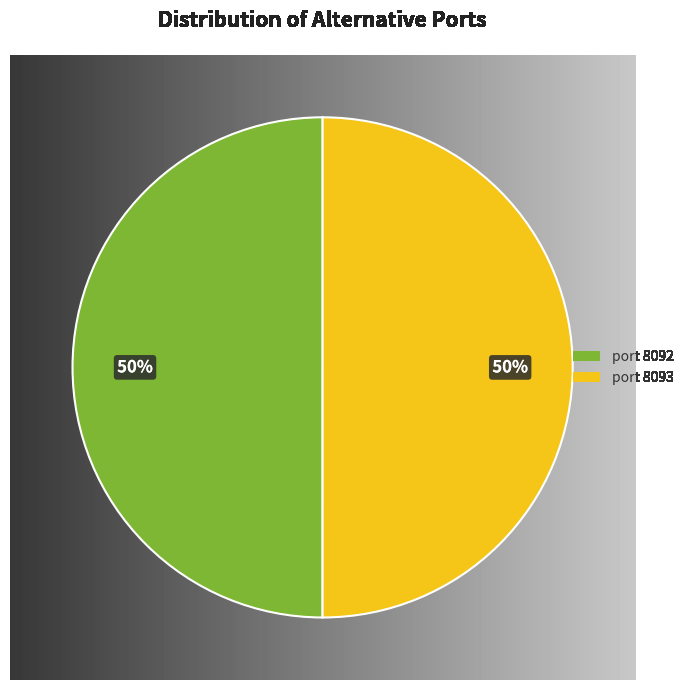

Approximately how many times larger is the value at port 8092 compared to port 8093?

1.0